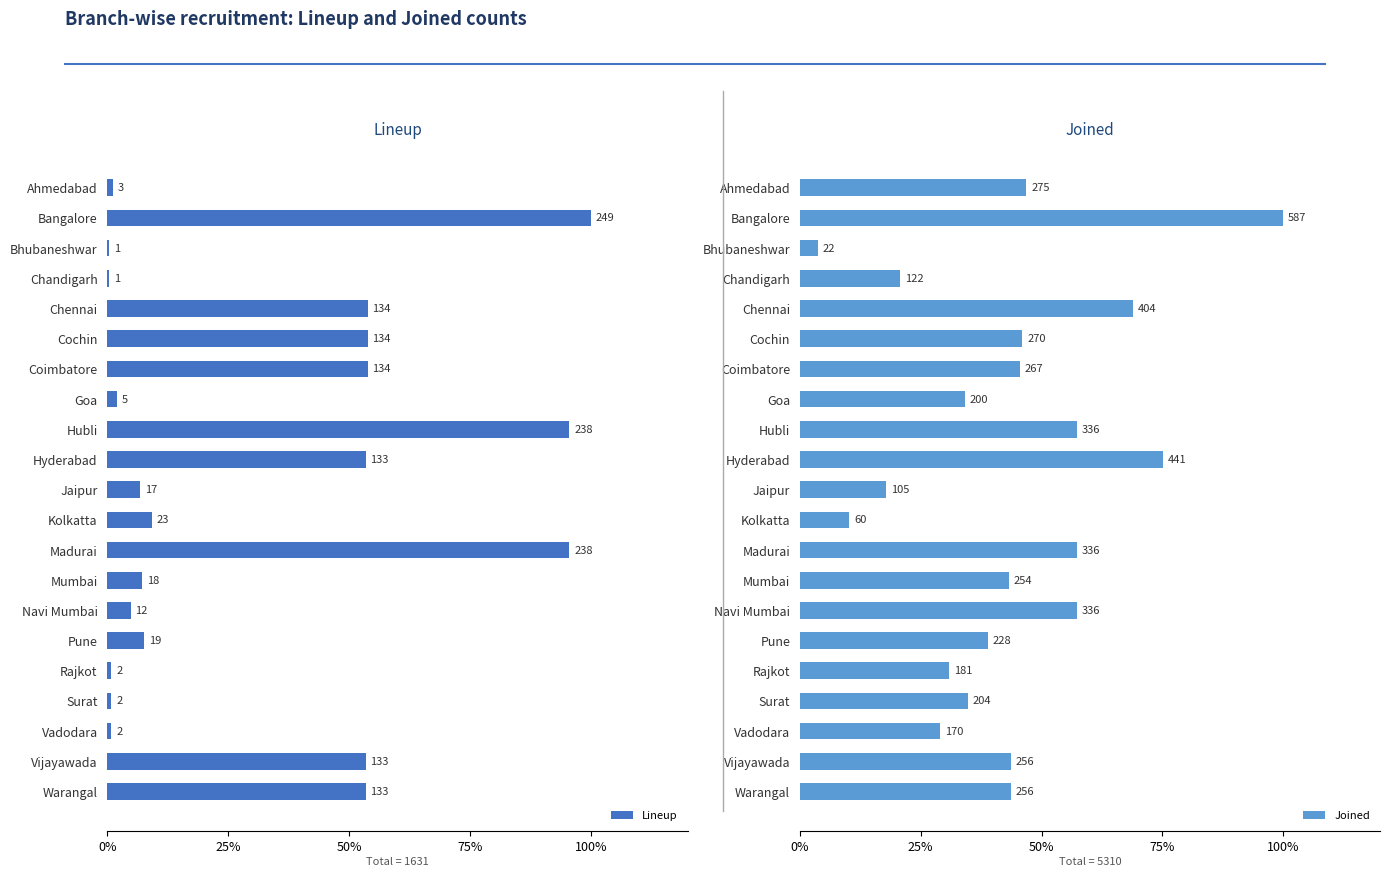

What position from the right is Surat?

4